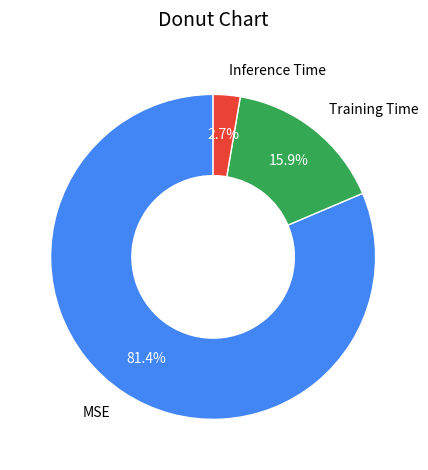

To the nearest percent, what is the combined percentage of Training Time and MSE?

97%